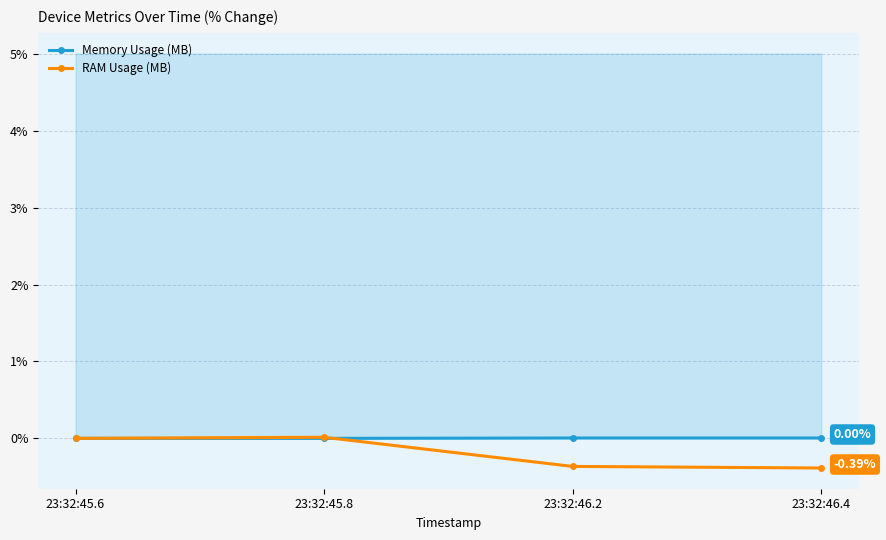

Where does the RAM Usage (MB) series first go above 0?

23:32:45.8